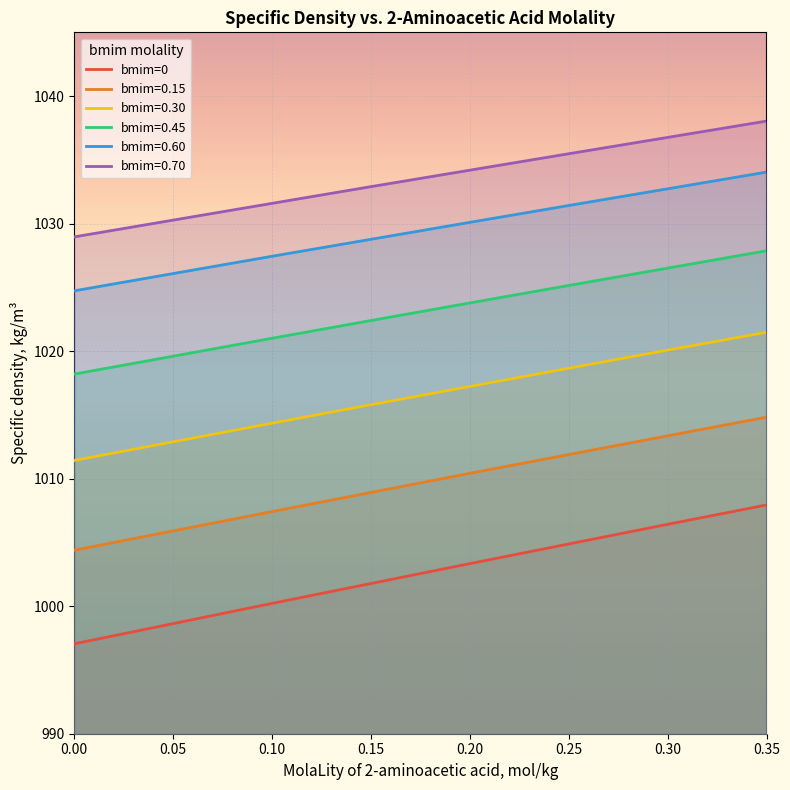

How many values are below 1003?

3